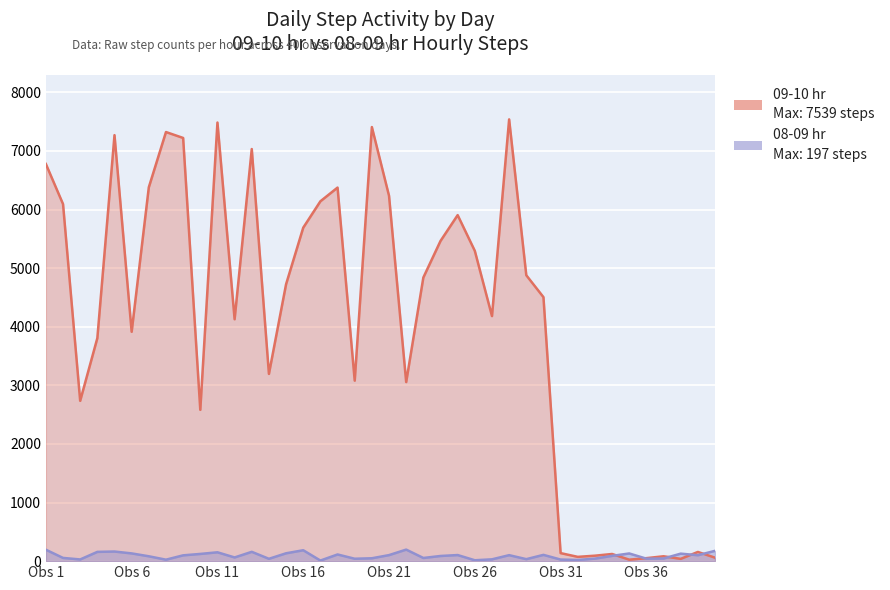

How many distinct data groups are displayed?

2